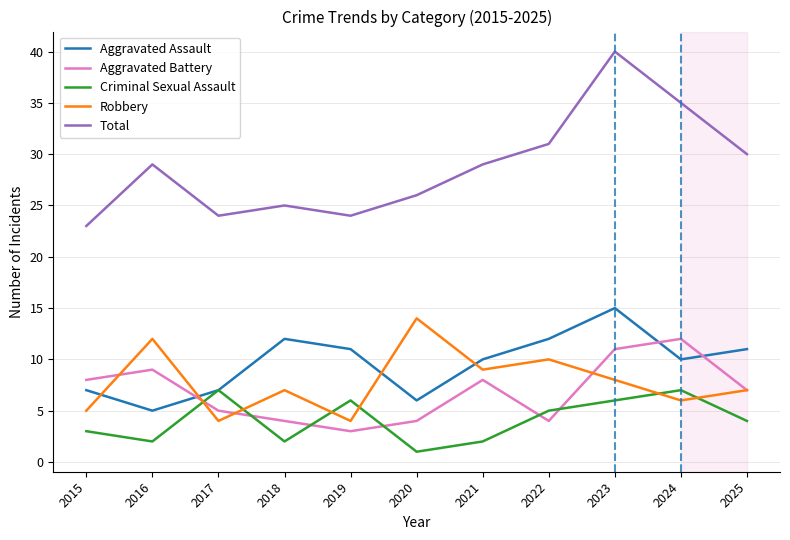

Between 2019 and 2022, which series saw the biggest shift?

Total